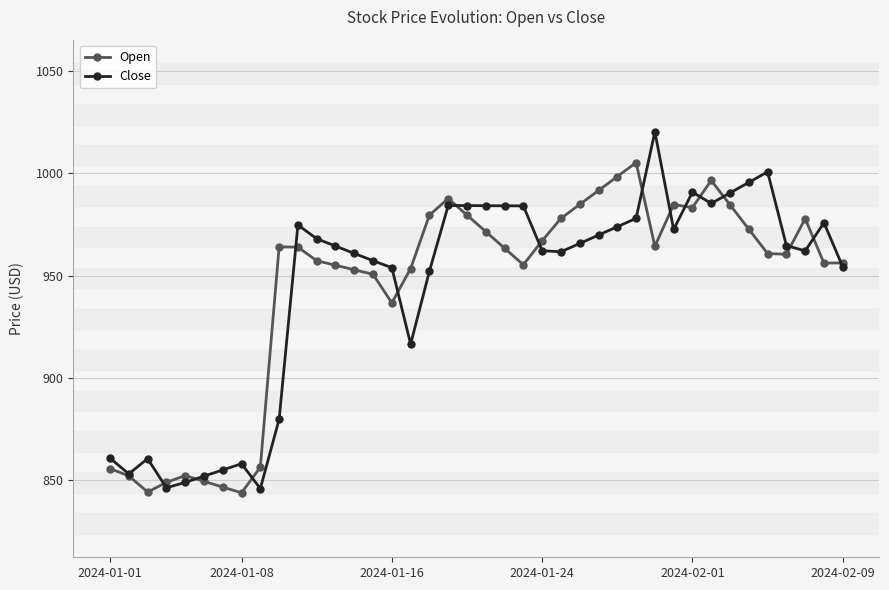

Rank the series by their maximum value, from highest to lowest.

Close, Open